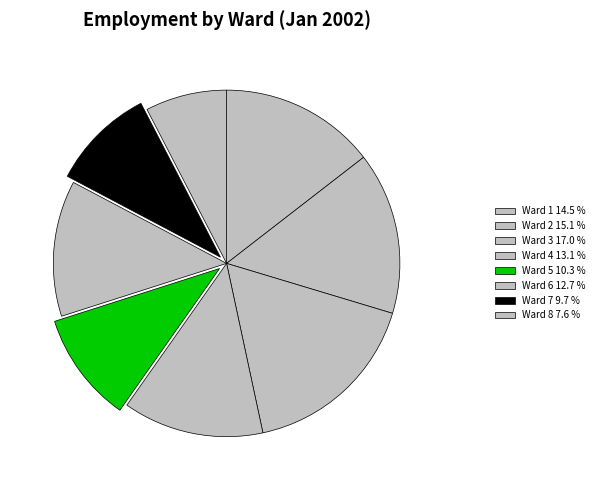

How many slices are in this pie chart?

8